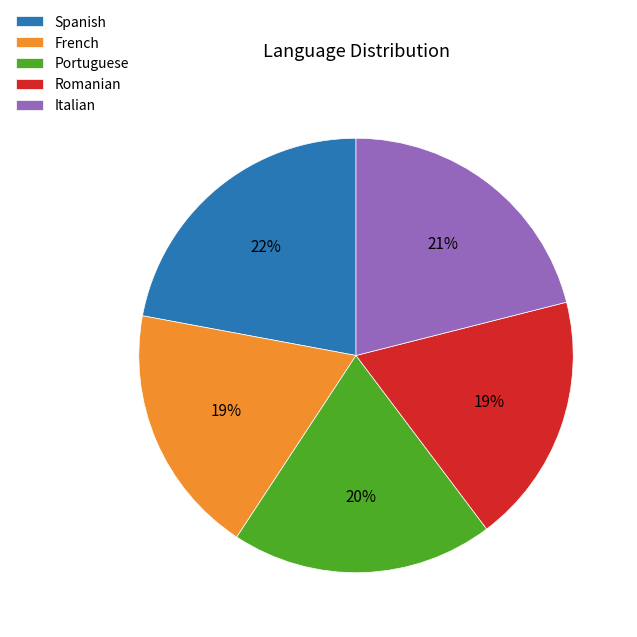

True or false: Italian accounts for 14% of the total.

False